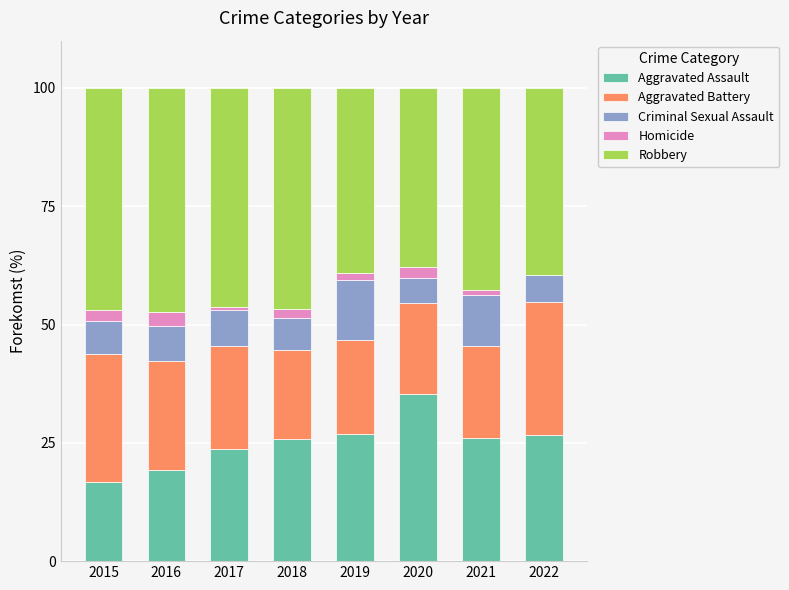

True or false: Aggravated Assault has a value of 11.6 at 2017.

False